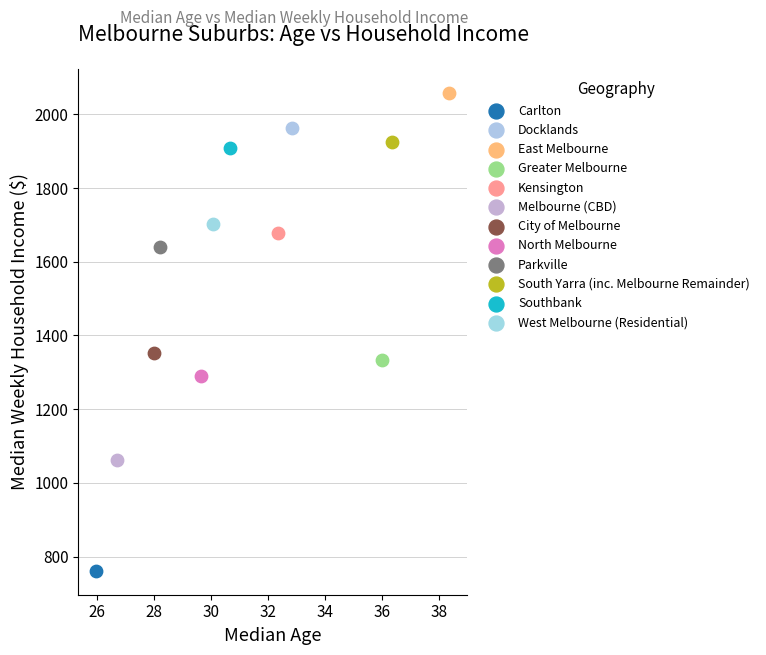

Which series contains the highest Y value?

East Melbourne